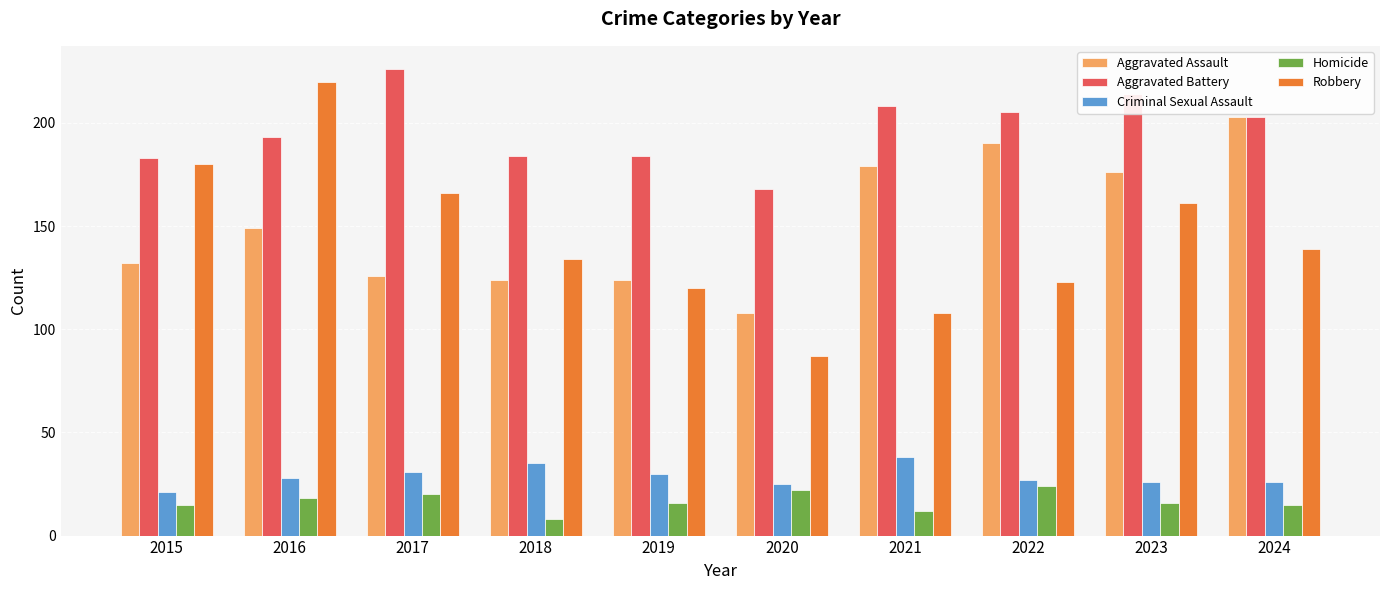

What is the value of the Aggravated Battery bar at the 8th from the left?

205